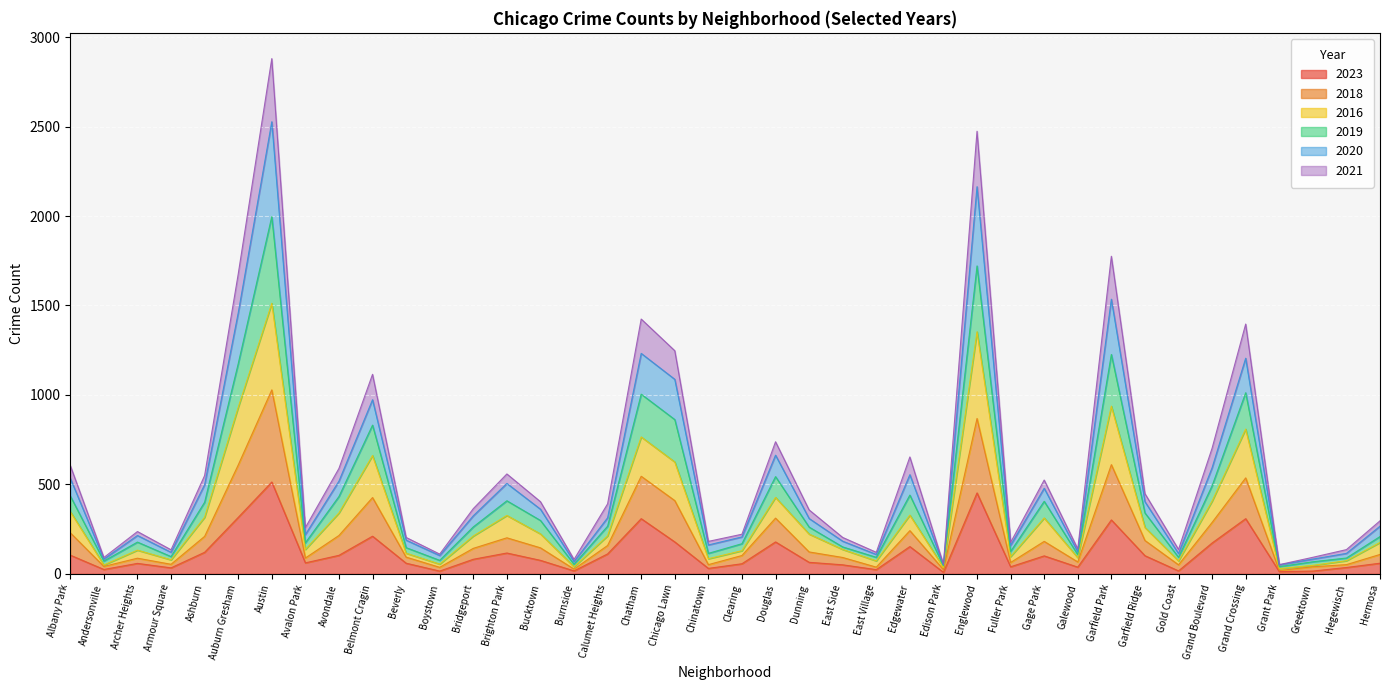

At which label does 2023 reach its peak?

Austin